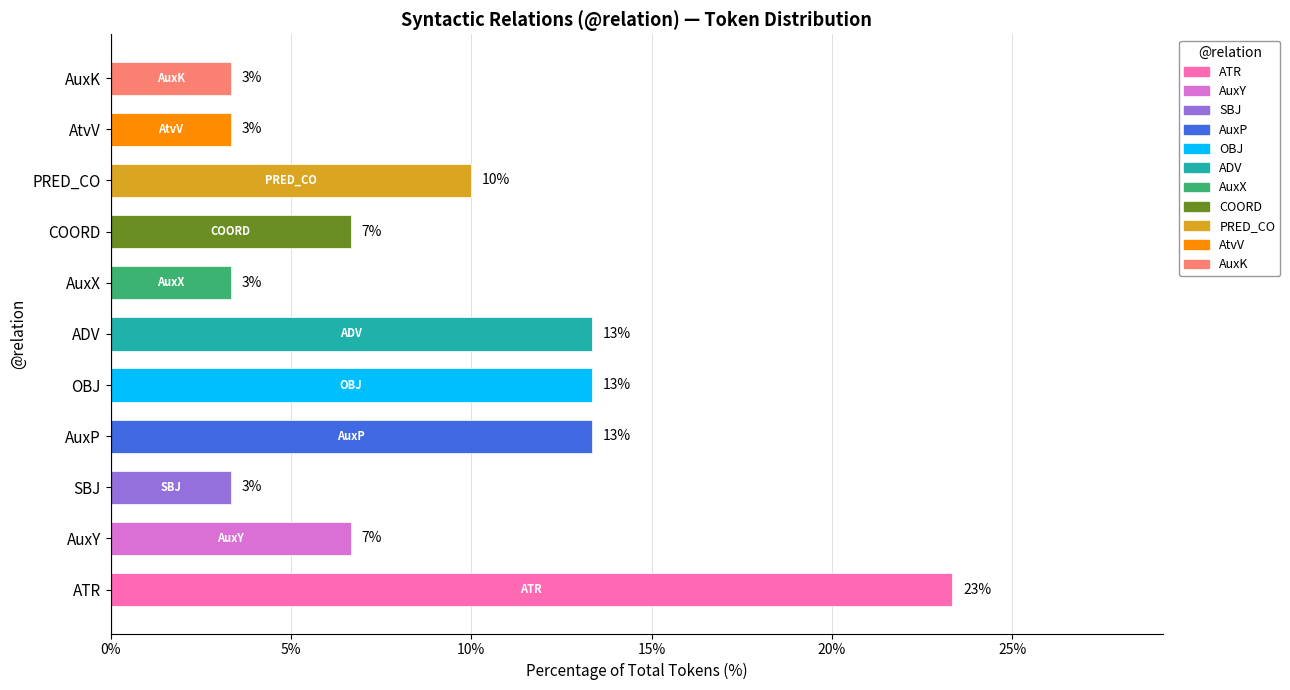

Which label corresponds to the smallest value in the chart?

SBJ